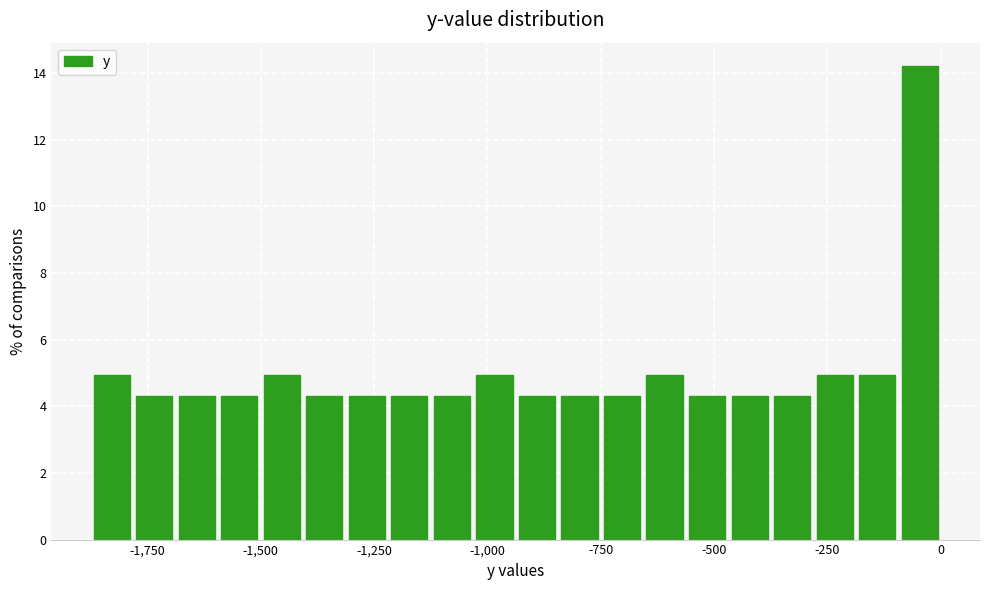

Read against the x-axis, roughly where is the centre of the tallest bar?

-50